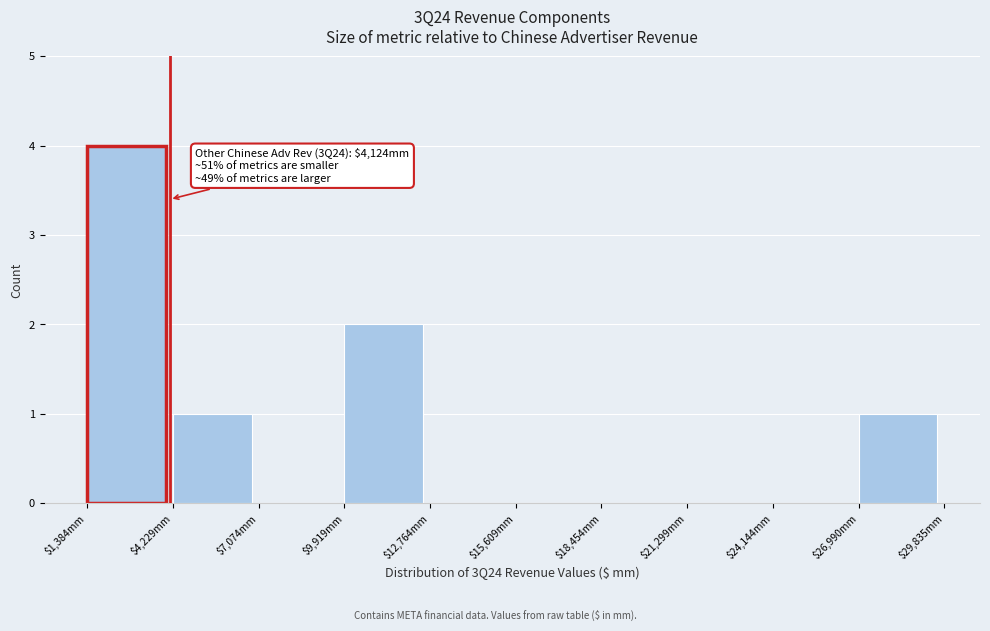

Over which range of the x-axis is the bar tallest?

1500 to 4000